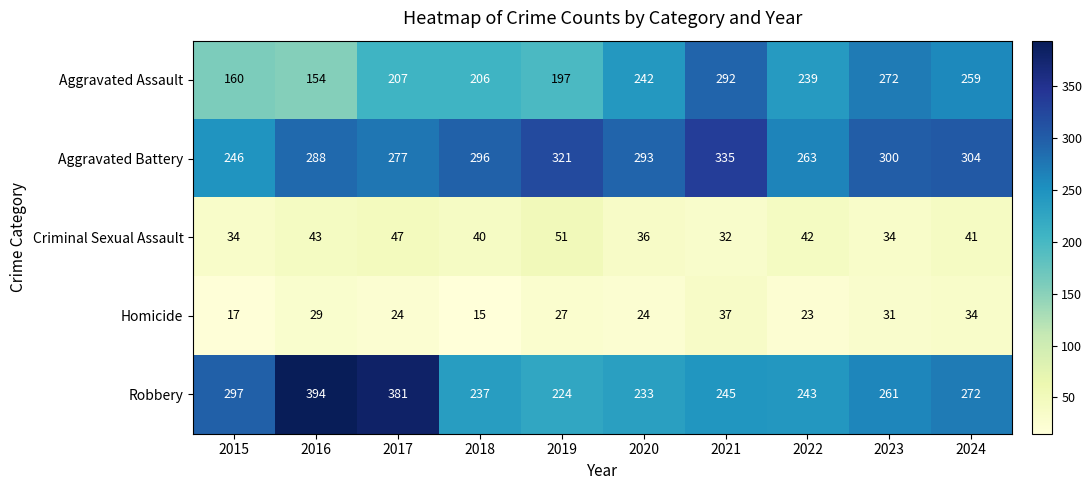

List the series in order of their peak value, lowest first.

Homicide, Criminal Sexual Assault, Aggravated Assault, Aggravated Battery, Robbery